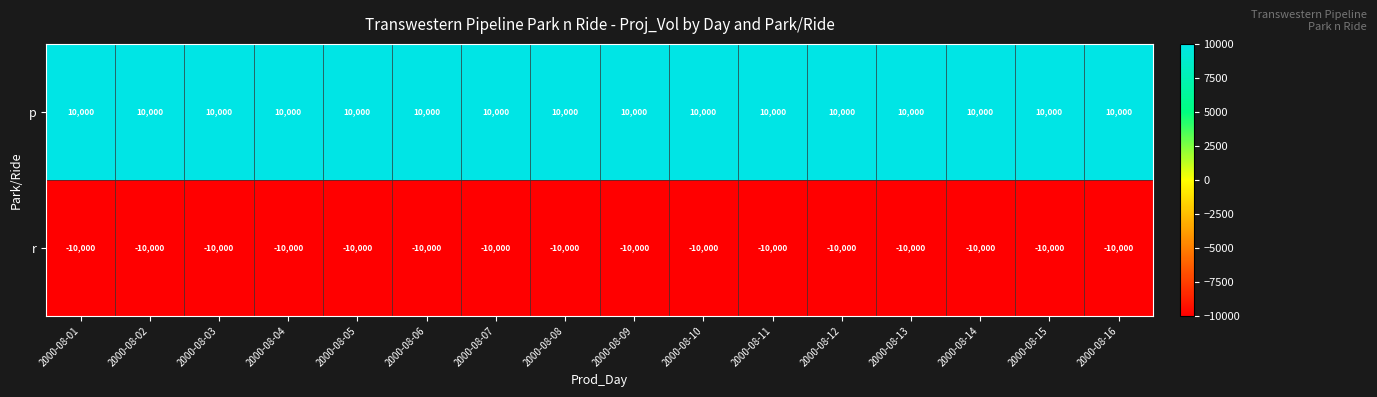

What is the minimum value shown in the chart?

-10000